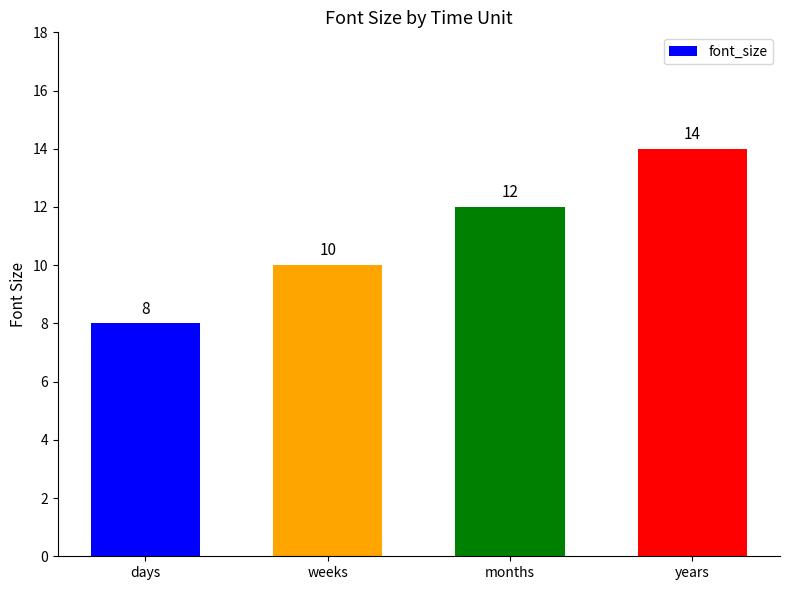

What value does the data have at years?

14